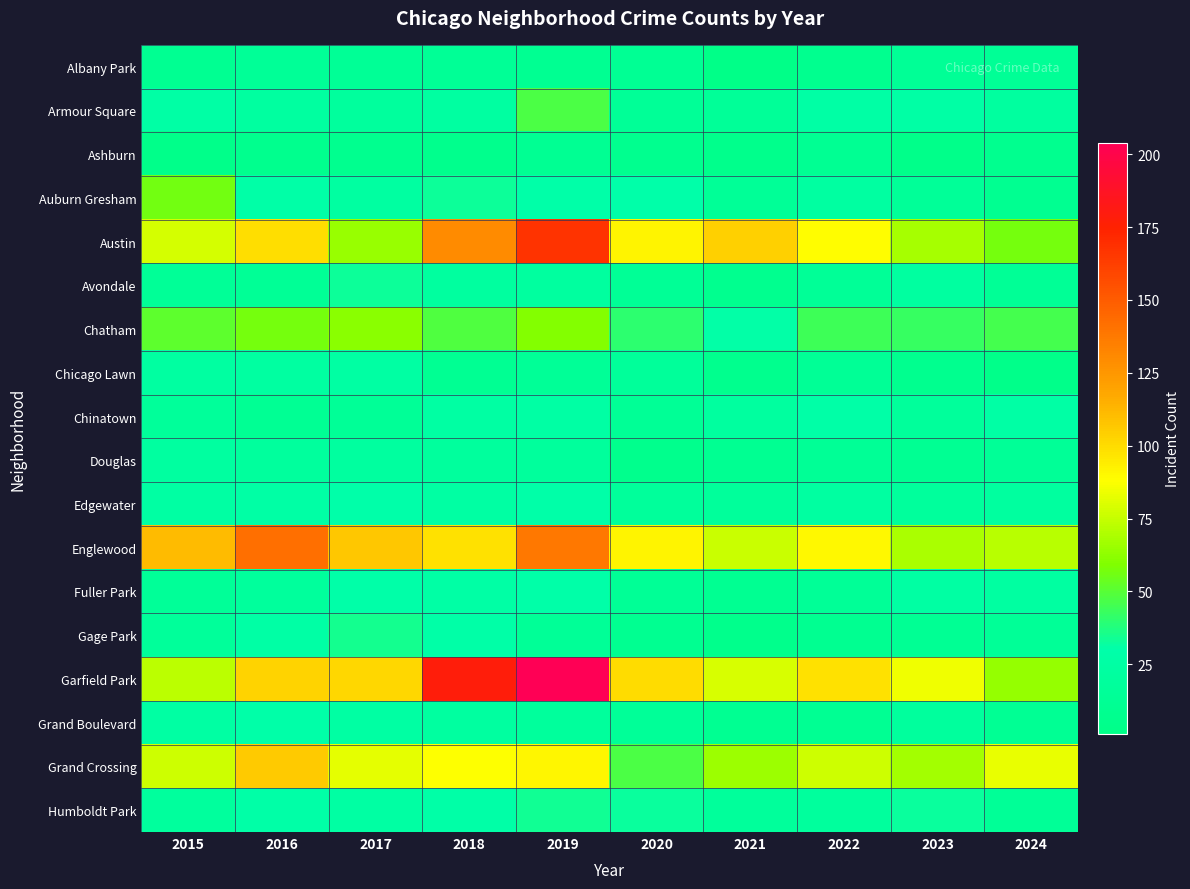

Reading right to left, extract all data points from this chart.

Albany Park: 2024=14	2023=14	2022=8	2021=1	2020=12	2019=10	2018=13	2017=13	2016=15	2015=10
Armour Square: 2024=21	2023=27	2022=27	2021=16	2020=15	2019=47	2018=23	2017=20	2016=22	2015=27
Ashburn: 2024=8	2023=4	2022=11	2021=5	2020=8	2019=11	2018=6	2017=8	2016=7	2015=4
Auburn Gresham: 2024=9	2023=16	2022=23	2021=15	2020=30	2019=29	2018=33	2017=23	2016=28	2015=56
Austin: 2024=57	2023=68	2022=89	2021=104	2020=92	2019=167	2018=130	2017=65	2016=99	2015=78
Avondale: 2024=14	2023=22	2022=15	2021=8	2020=13	2019=21	2018=21	2017=33	2016=14	2015=15
Chatham: 2024=46	2023=43	2022=44	2021=31	2020=40	2019=60	2018=48	2017=62	2016=57	2015=51
Chicago Lawn: 2024=4	2023=8	2022=13	2021=7	2020=17	2019=15	2018=11	2017=25	2016=23	2015=23
Chinatown: 2024=27	2023=18	2022=28	2021=21	2020=14	2019=26	2018=25	2017=15	2016=12	2015=17
Douglas: 2024=15	2023=11	2022=14	2021=10	2020=6	2019=19	2018=20	2017=21	2016=20	2015=22
Edgewater: 2024=21	2023=19	2022=23	2021=18	2020=18	2019=29	2018=25	2017=30	2016=27	2015=24
Englewood: 2024=72	2023=69	2022=90	2021=76	2020=92	2019=138	2018=98	2017=107	2016=142	2015=111
Fuller Park: 2024=23	2023=25	2022=15	2021=10	2020=14	2019=29	2018=27	2017=29	2016=19	2015=16
Gage Park: 2024=15	2023=12	2022=9	2021=5	2020=9	2019=15	2018=28	2017=35	2016=27	2015=17
Garfield Park: 2024=64	2023=85	2022=98	2021=79	2020=100	2019=204	2018=178	2017=101	2016=103	2015=73
Grand Boulevard: 2024=12	2023=20	2022=11	2021=10	2020=16	2019=19	2018=22	2017=25	2016=29	2015=24
Grand Crossing: 2024=83	2023=67	2022=77	2021=66	2020=47	2019=91	2018=88	2017=82	2016=106	2015=77
Humboldt Park: 2024=15	2023=32	2022=20	2021=18	2020=32	2019=34	2018=28	2017=25	2016=28	2015=20